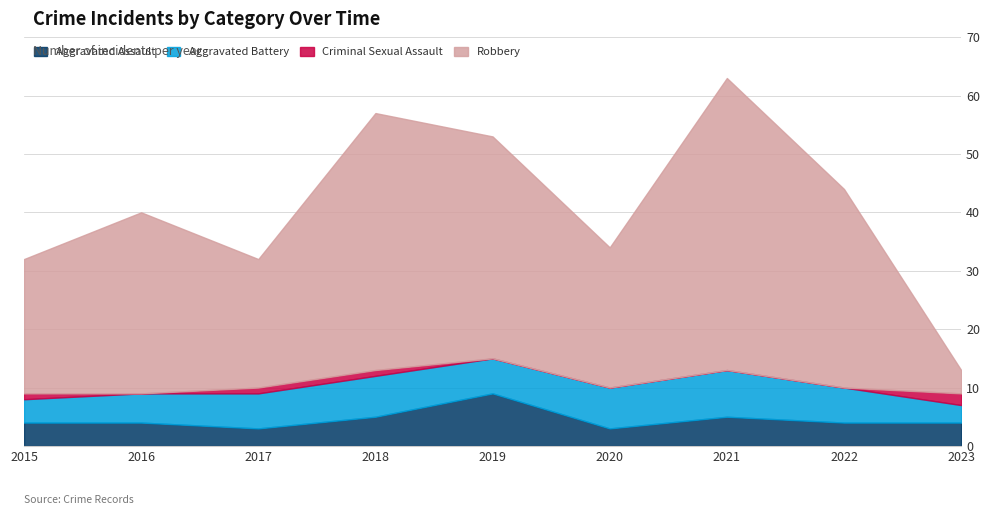

What is the difference between the maximum and second lowest values in the Aggravated Assault series?

6